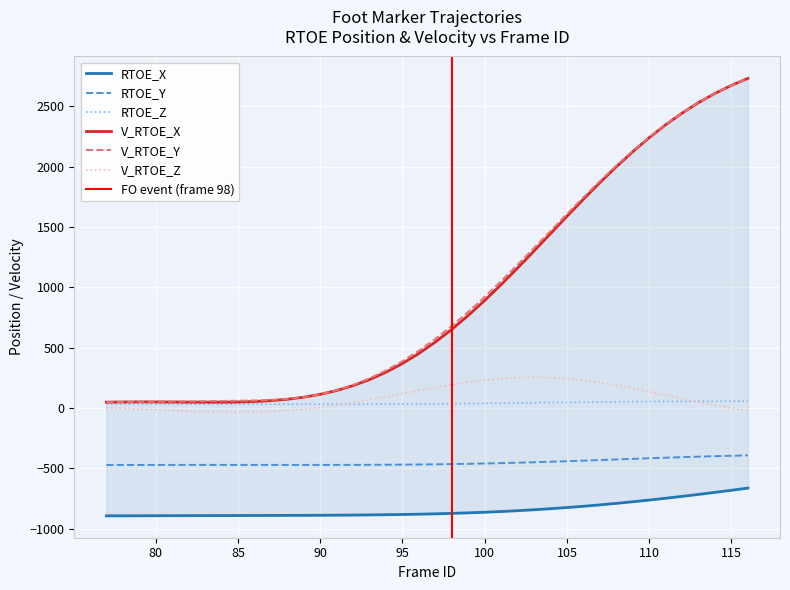

Which label corresponds to the largest value in the chart?

116